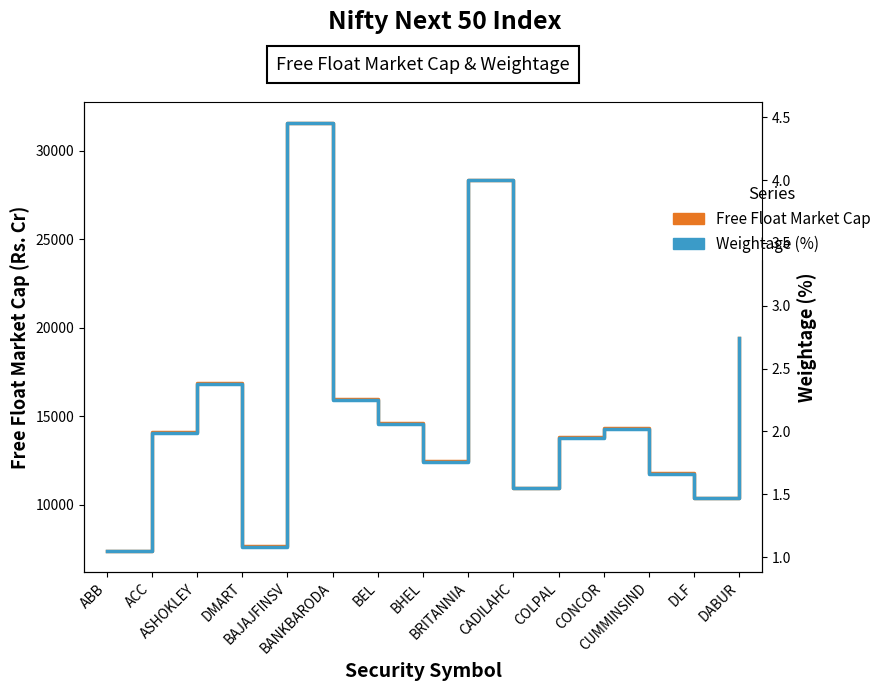

How many interior local peaks does the Free Float Market Cap series have?

4